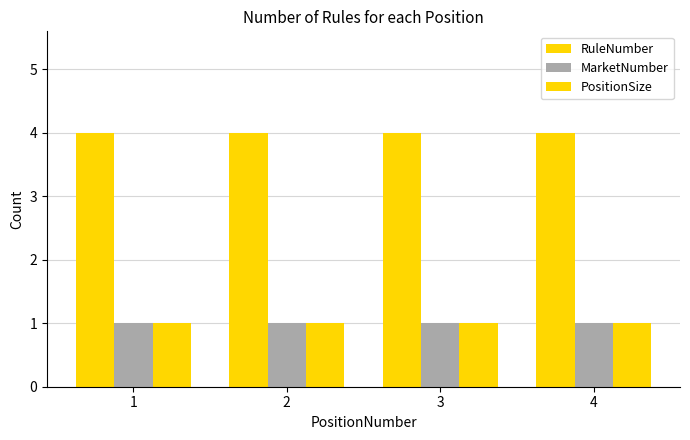

How many data points does each series have?

4